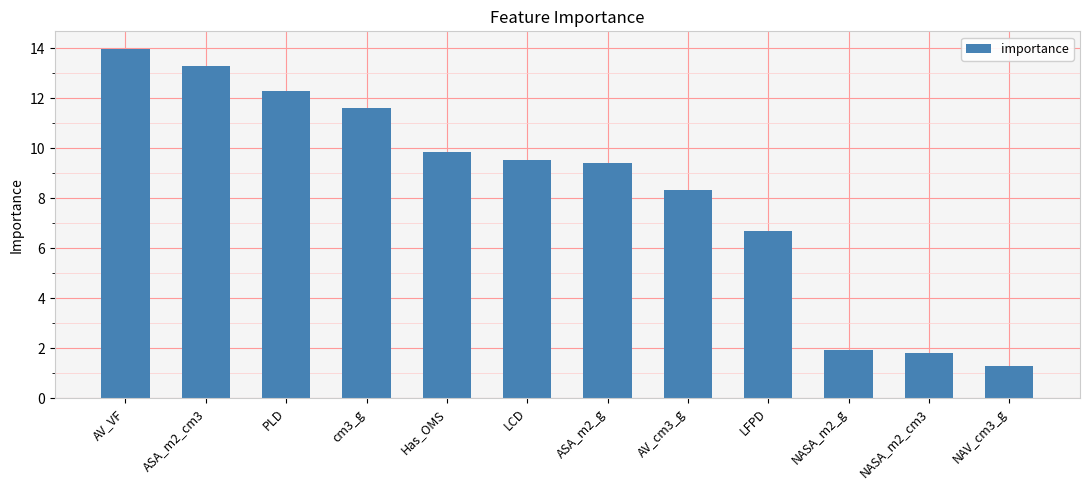

Where does the data first go above 9?

AV_VF